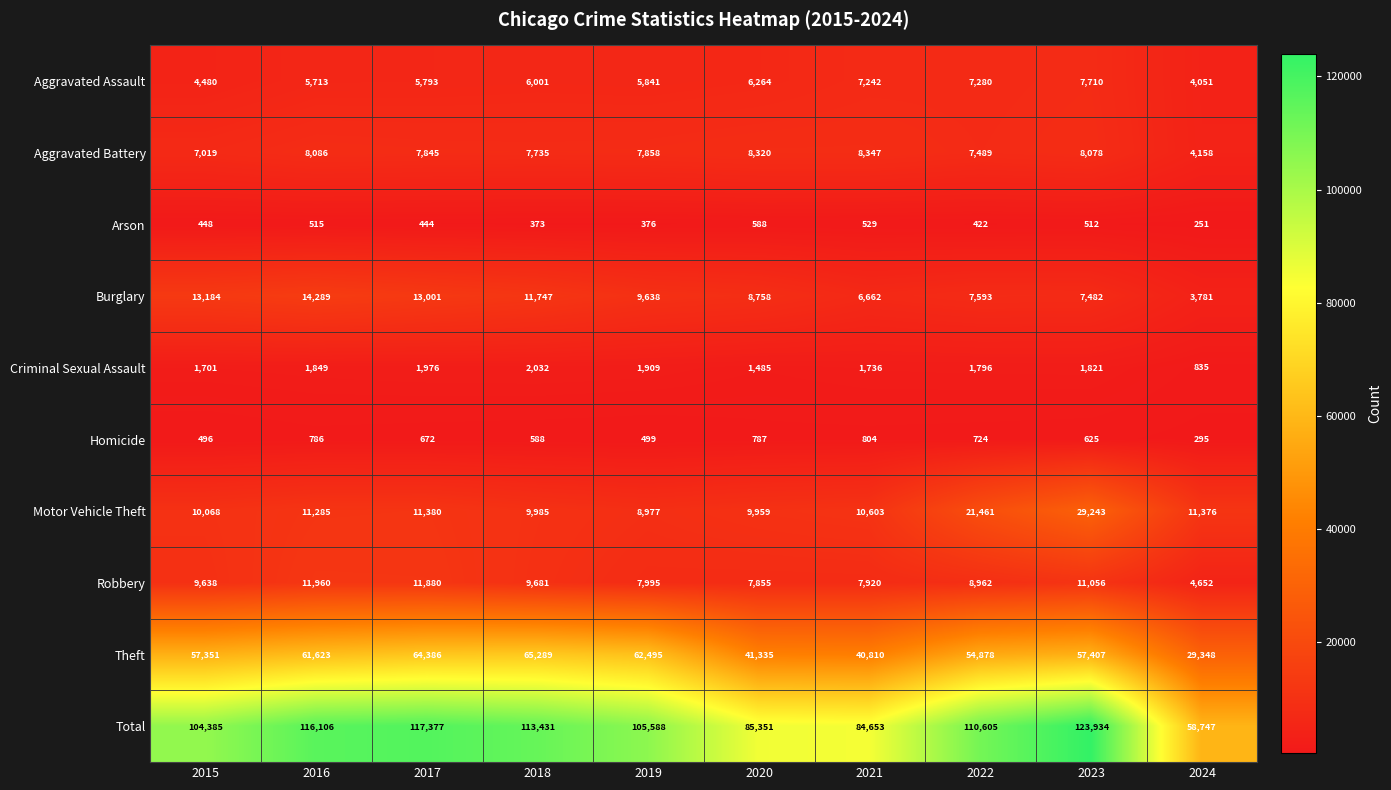

Which series changed the most between 2015 and 2017?

Total